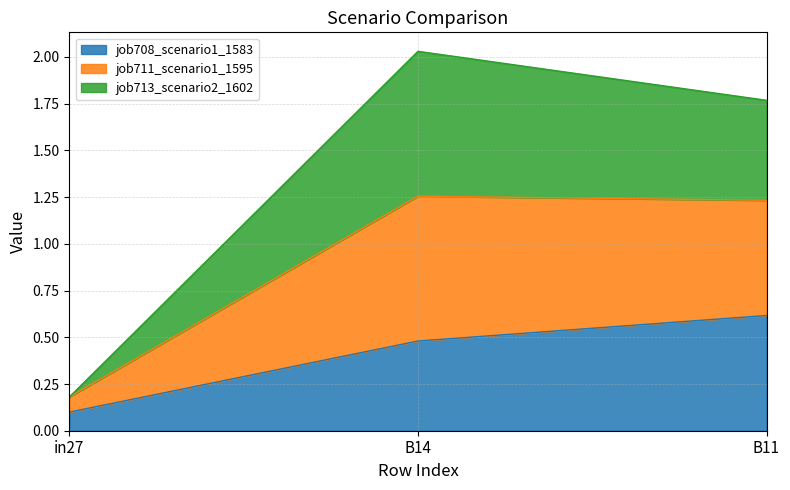

True or false: job708_scenario1_1583 has a value of 0.2 at in27.

False